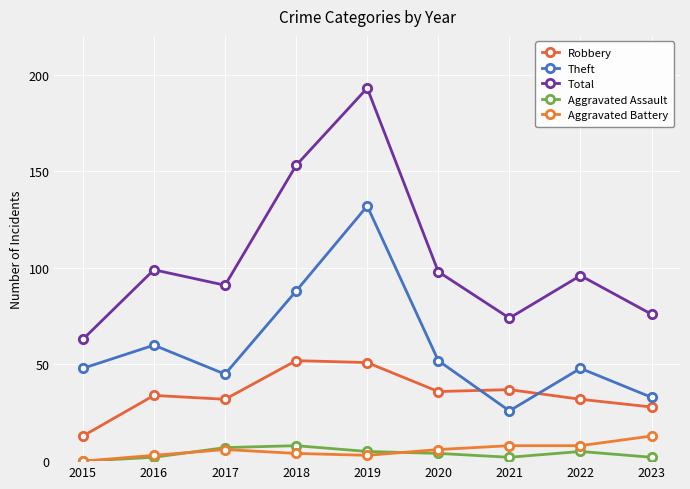

Where is Robbery nearest to the value 32?

2017